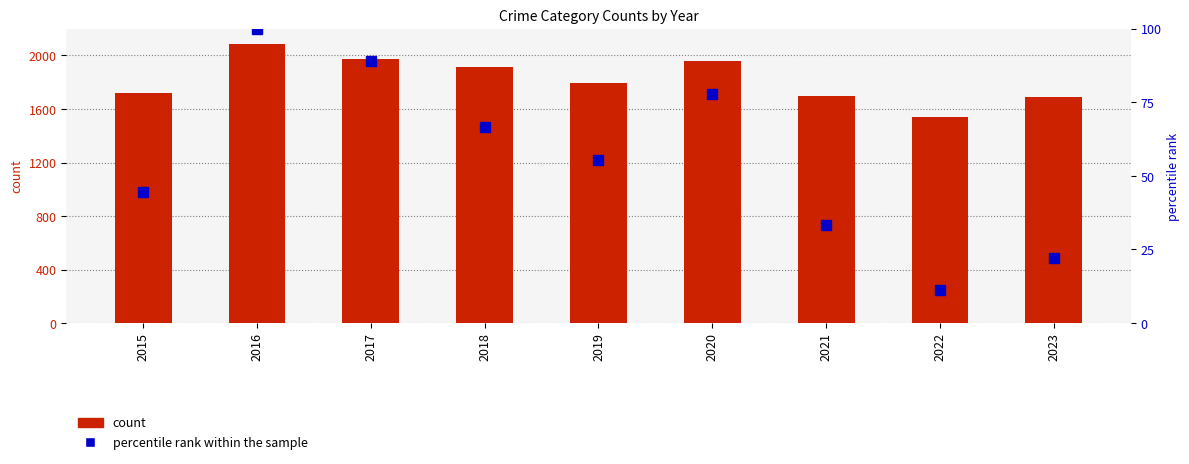

At how many categories does at least one series exceed 1741?

5